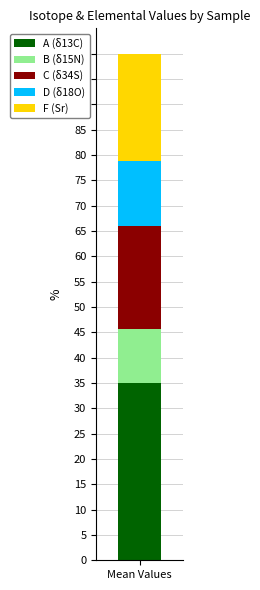

The A (δ13C) series shows 35.0 at Mean Values. True or false?

True